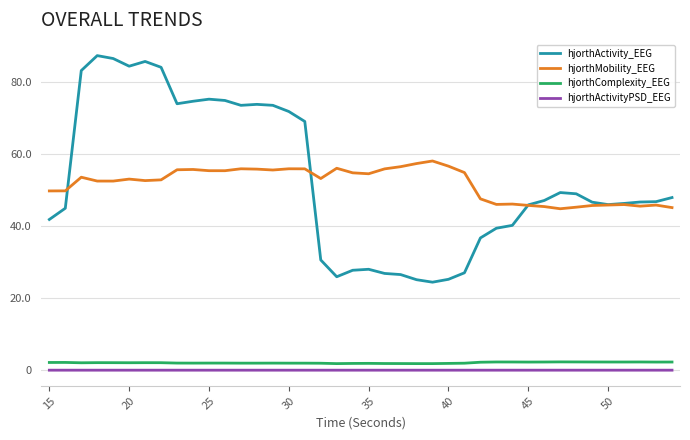

What is the difference between the maximum and minimum values in the hjorthActivity_EEG series?

62.8